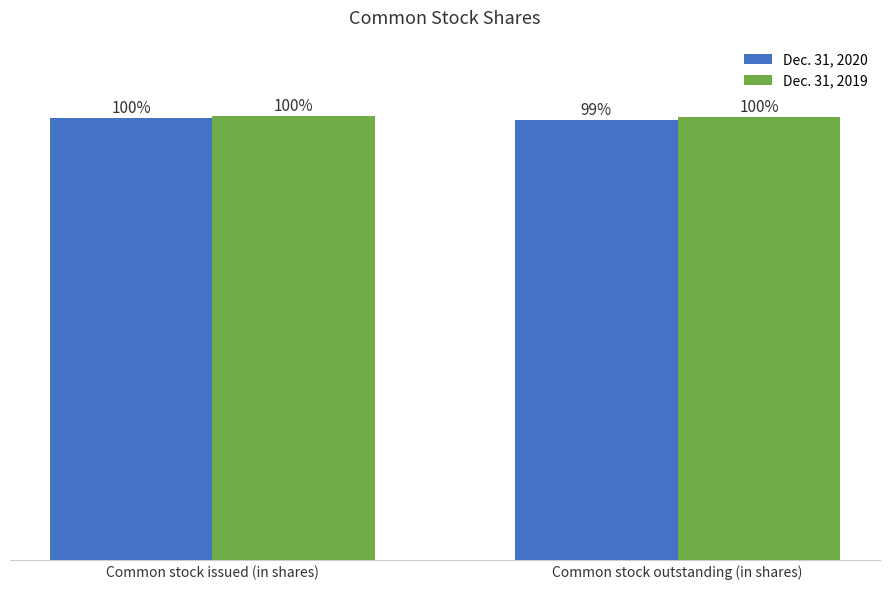

What is the sum of all Dec. 31, 2020 values?

339600000